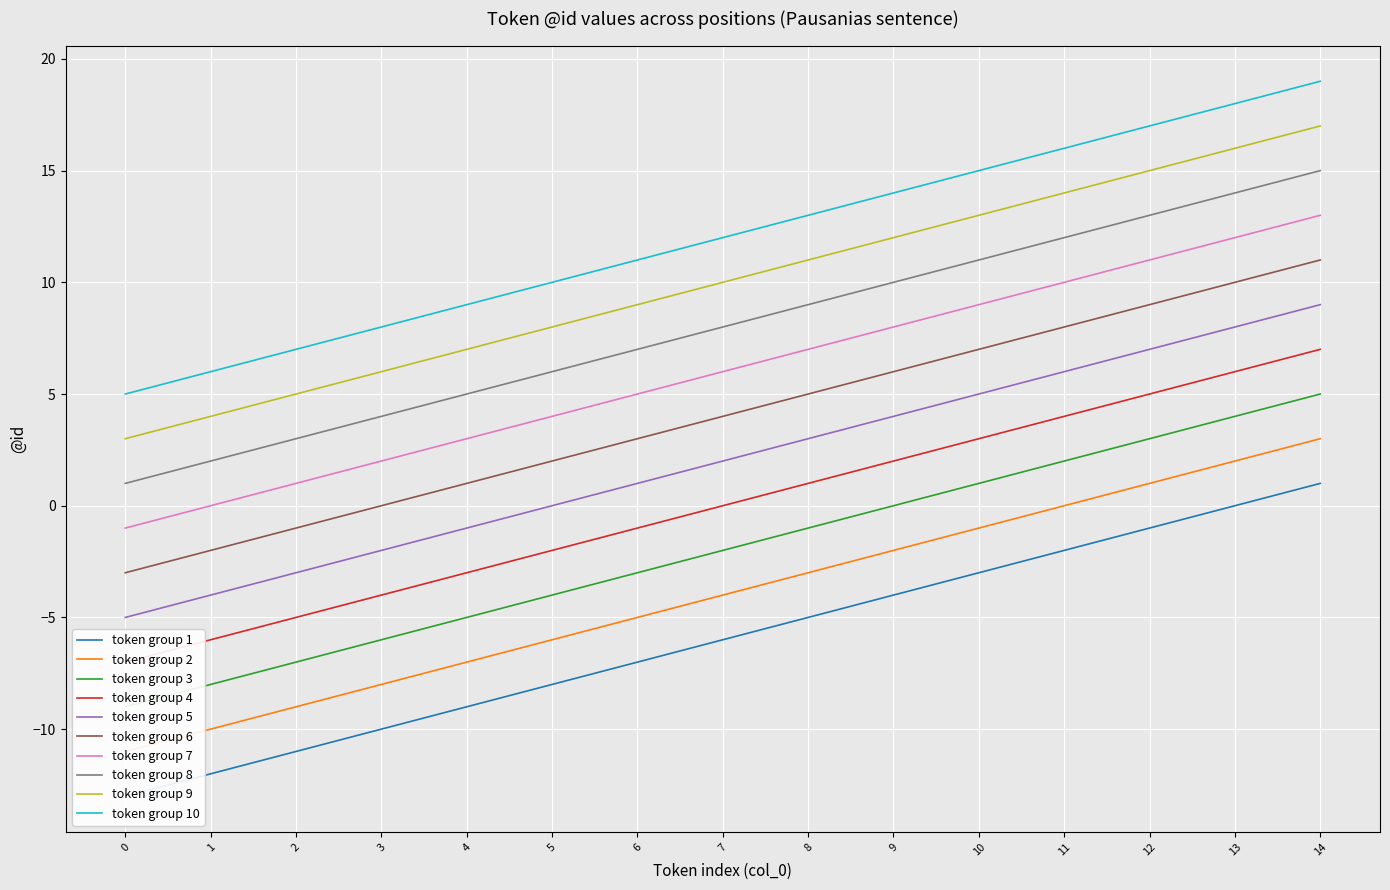

Does the chart display data point markers on the line(s)?

No